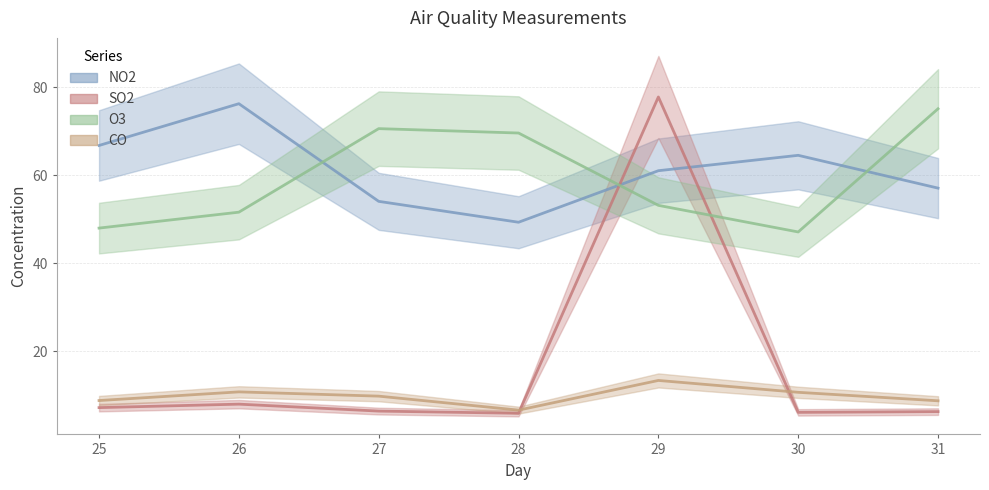

Does the chart display data point markers on the line(s)?

No